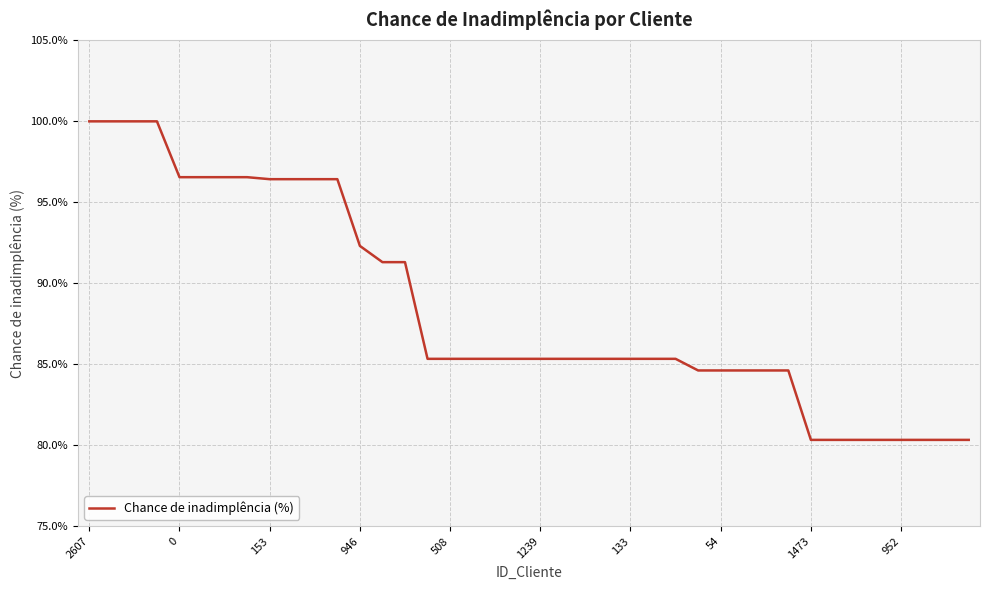

Does the chart display data point markers on the line(s)?

No